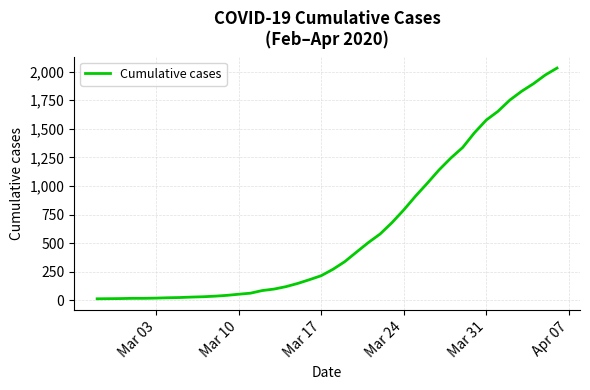

What is the maximum value shown in the chart?

2032